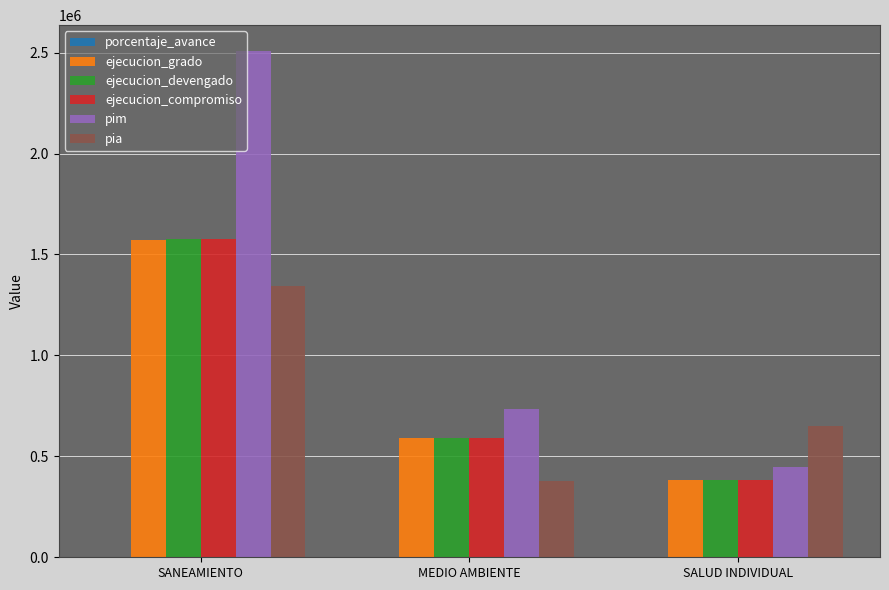

What is the highest value of the ejecucion_devengado series?

1578152.0